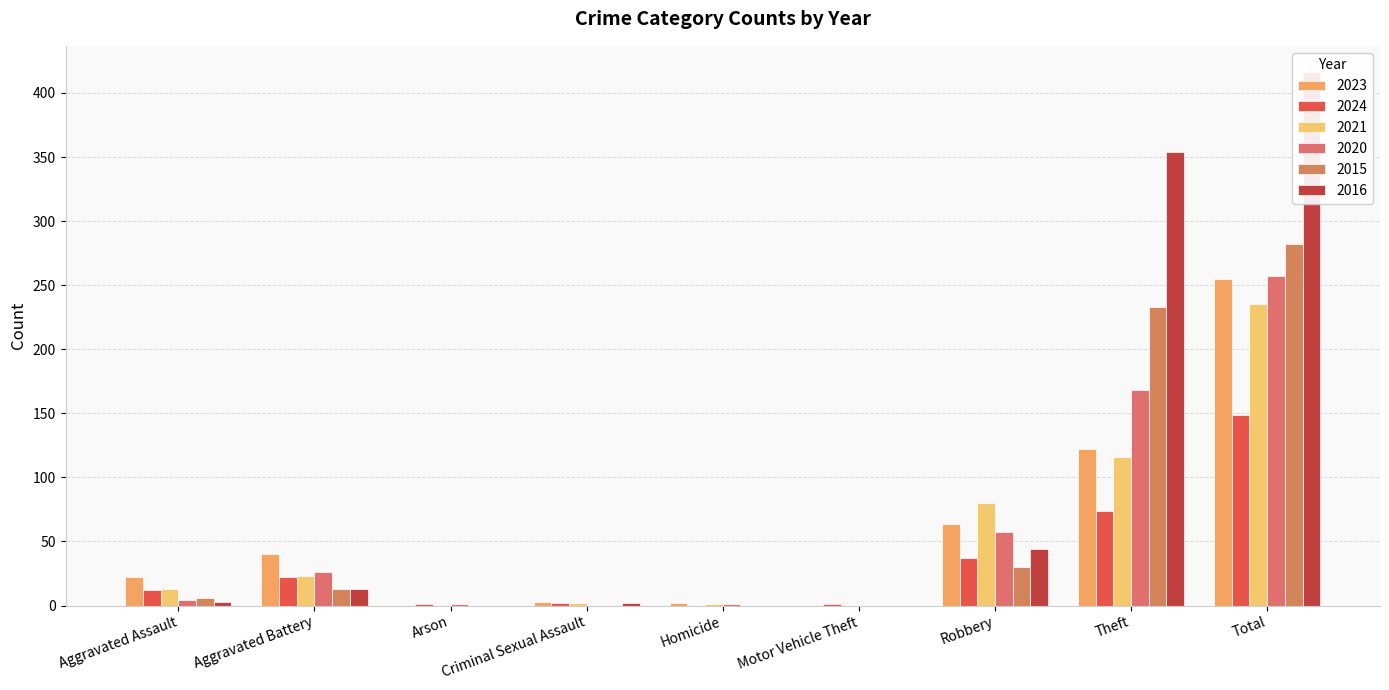

What is the label of the 8th bar from the right?

Aggravated Battery